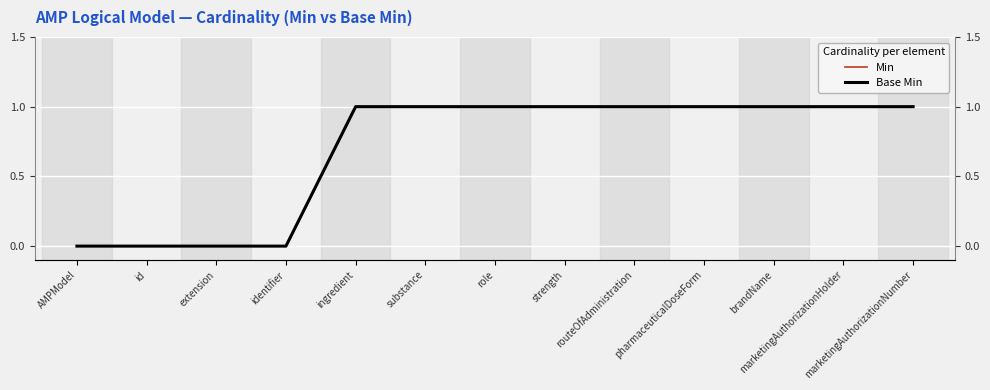

What are all the series names shown in the legend?

Min, Base Min